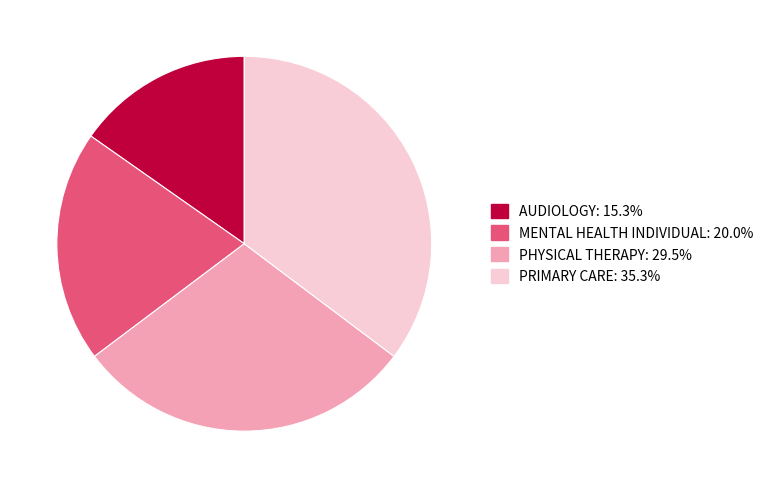

Rank the categories by value from highest to lowest.

PRIMARY CARE, PHYSICAL THERAPY, MENTAL HEALTH INDIVIDUAL, AUDIOLOGY